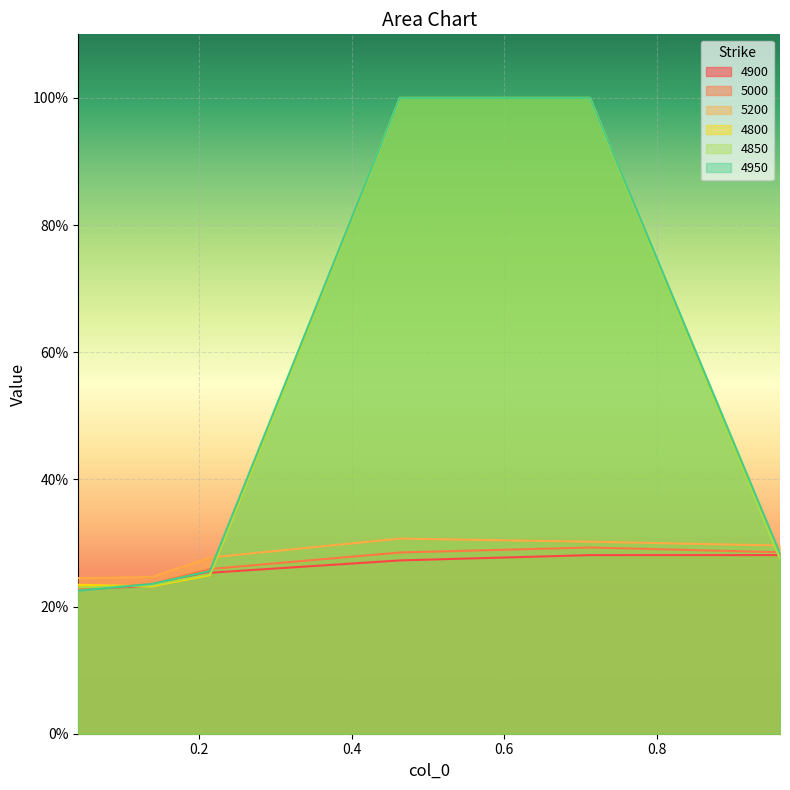

Between 0.2136986301369863 and 0.463013698630137, which series saw the biggest shift?

4800